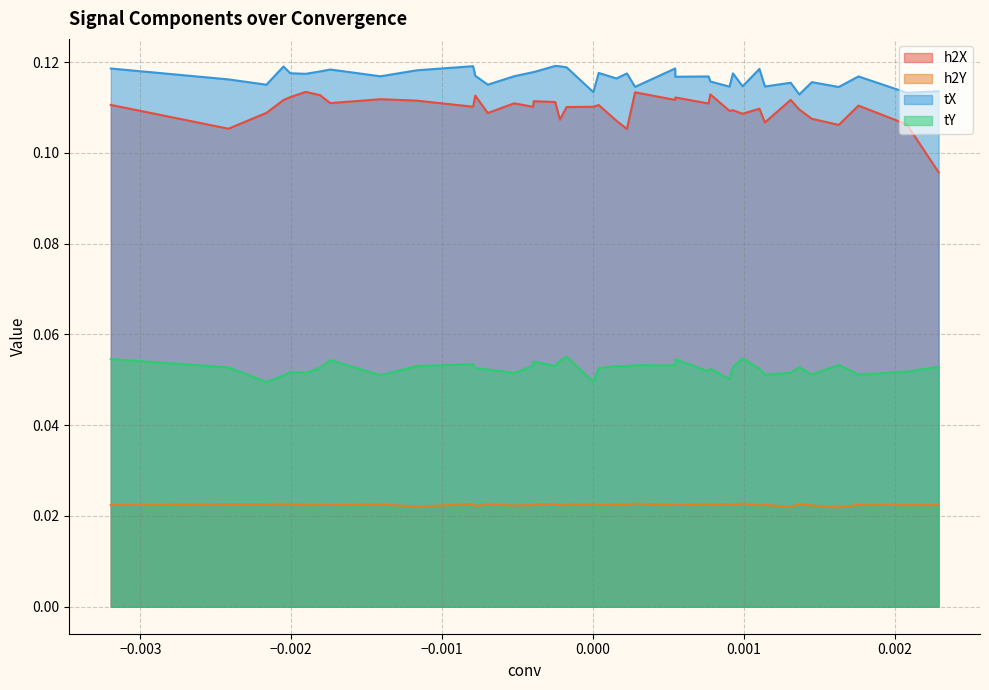

True or false: tY and h2Y cross at least once.

False